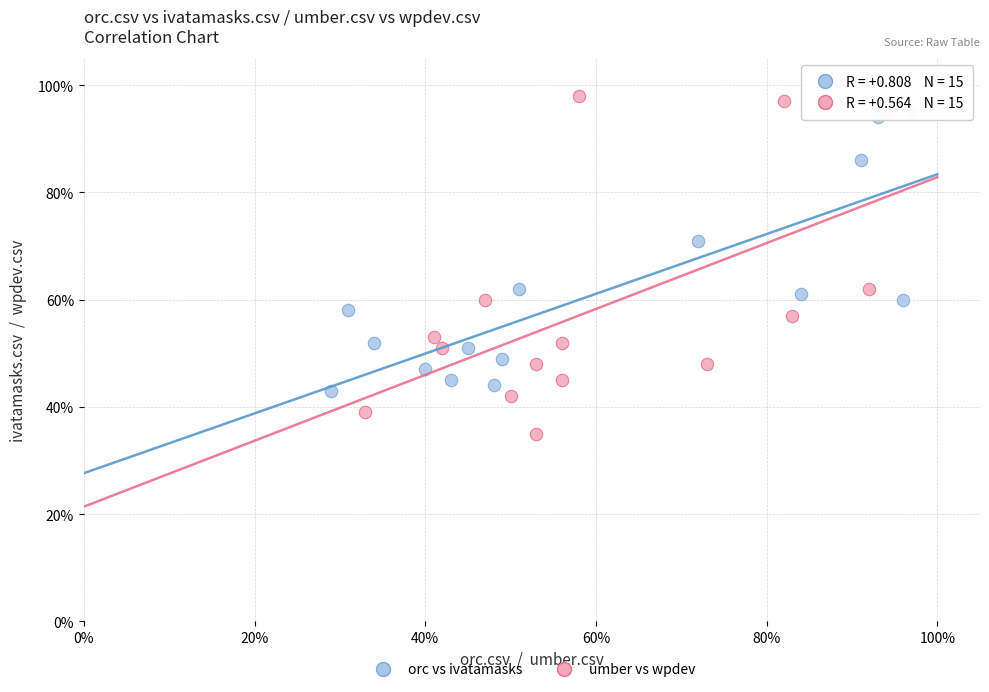

What are all the series names shown in the legend?

orc vs ivatamasks, umber vs wpdev